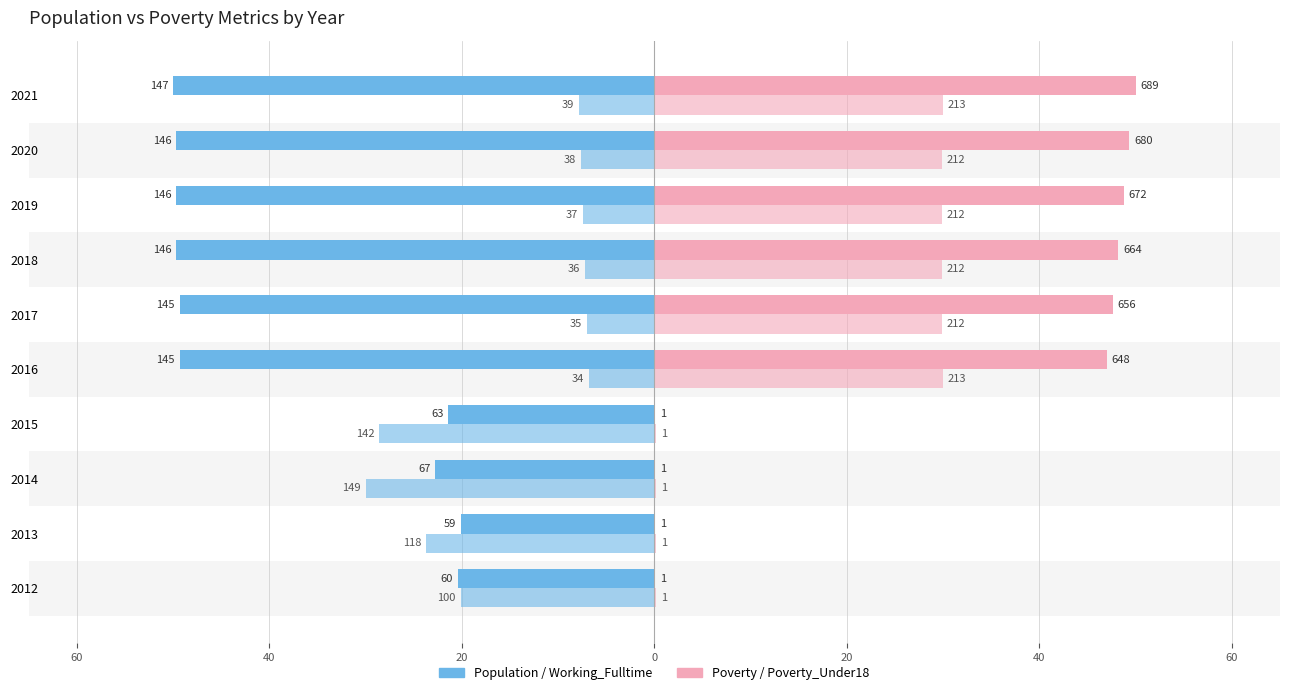

How many values in the Poverty series exceed 47?

6